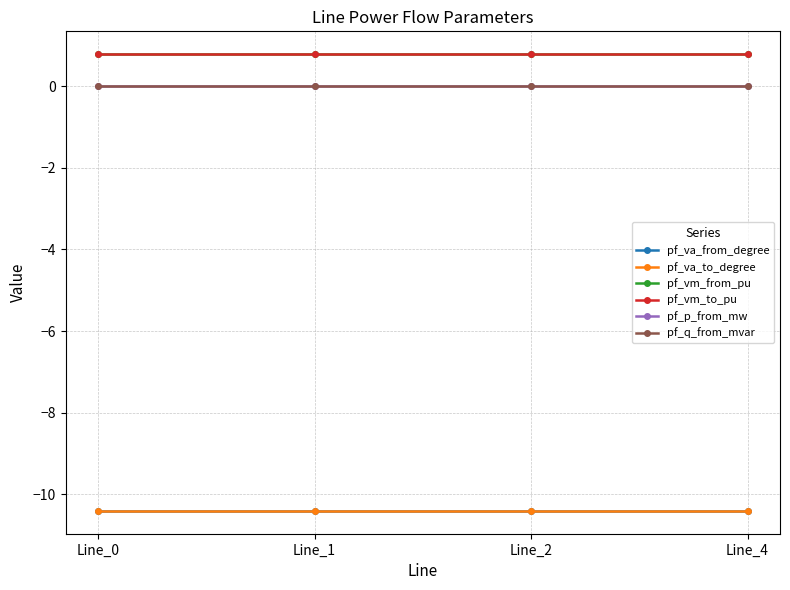

Where is pf_va_to_degree nearest to the value -10?

Line_4